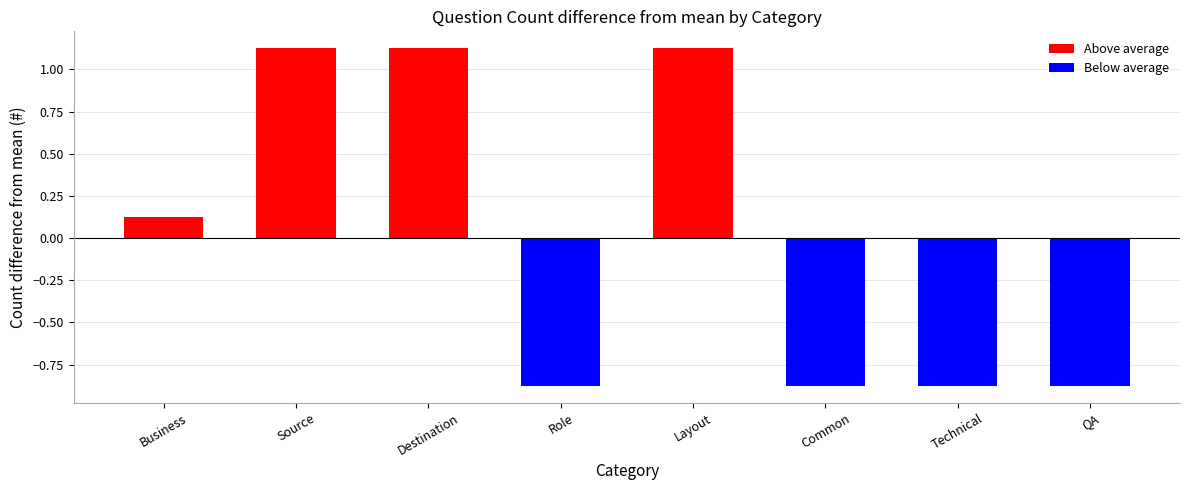

What is the label of the 1st bar from the left?

Business